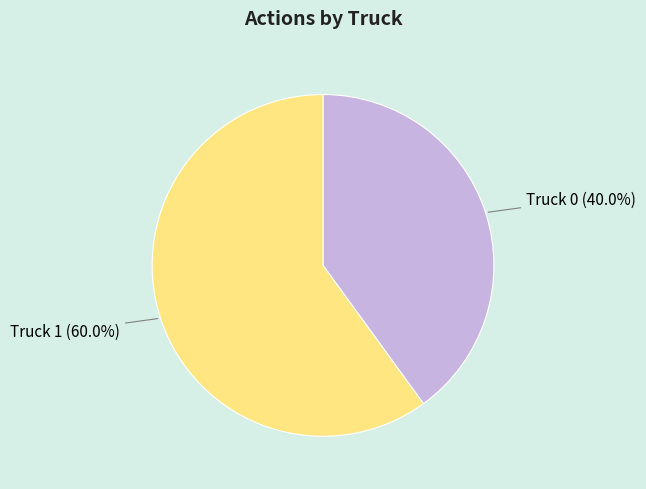

What percentage is NOT represented by Truck 1?

40.0%